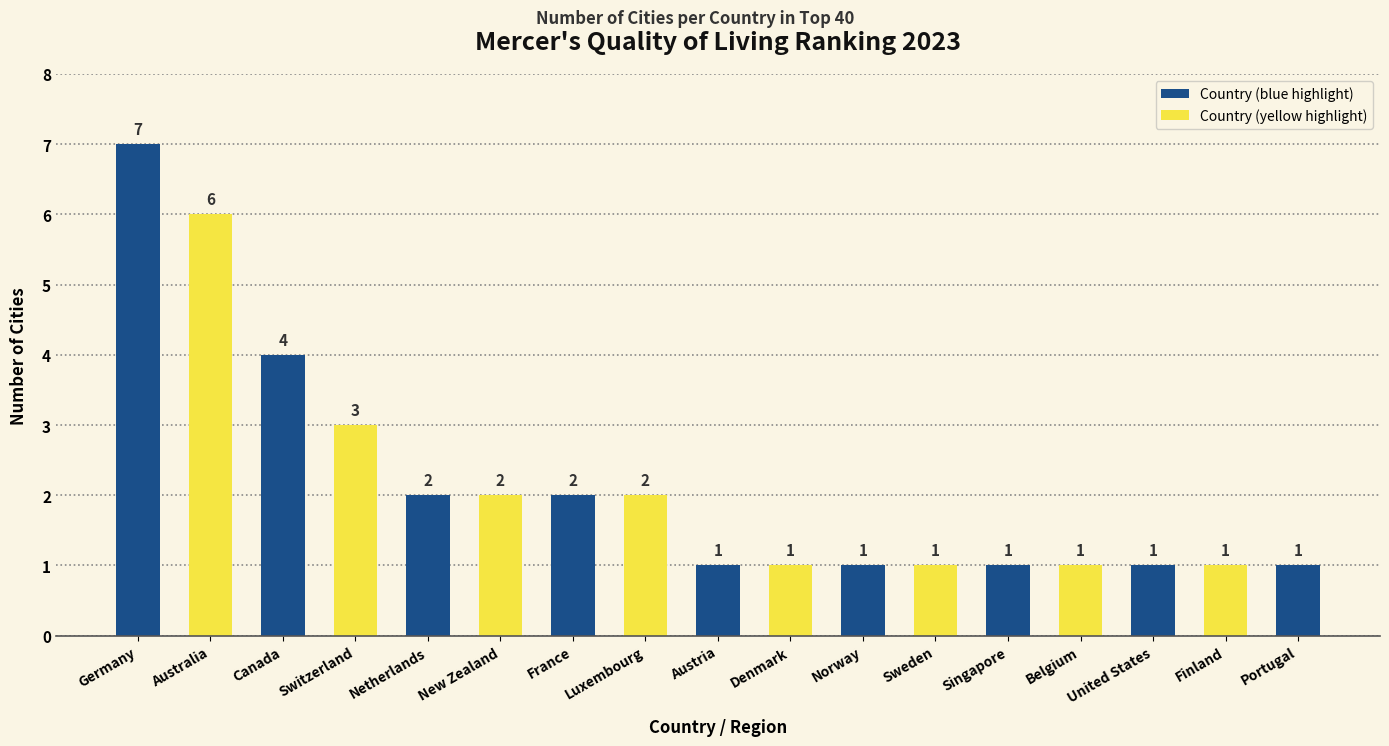

Reading left to right, transcribe all the data shown in this chart.

7	6	4	3	2	2	2	2	1	1	1	1	1	1	1	1	1